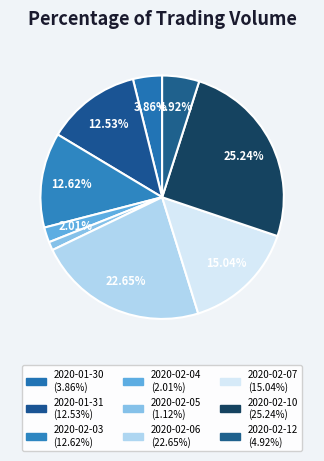

Does 2020-02-10 represent more than half of the total?

No